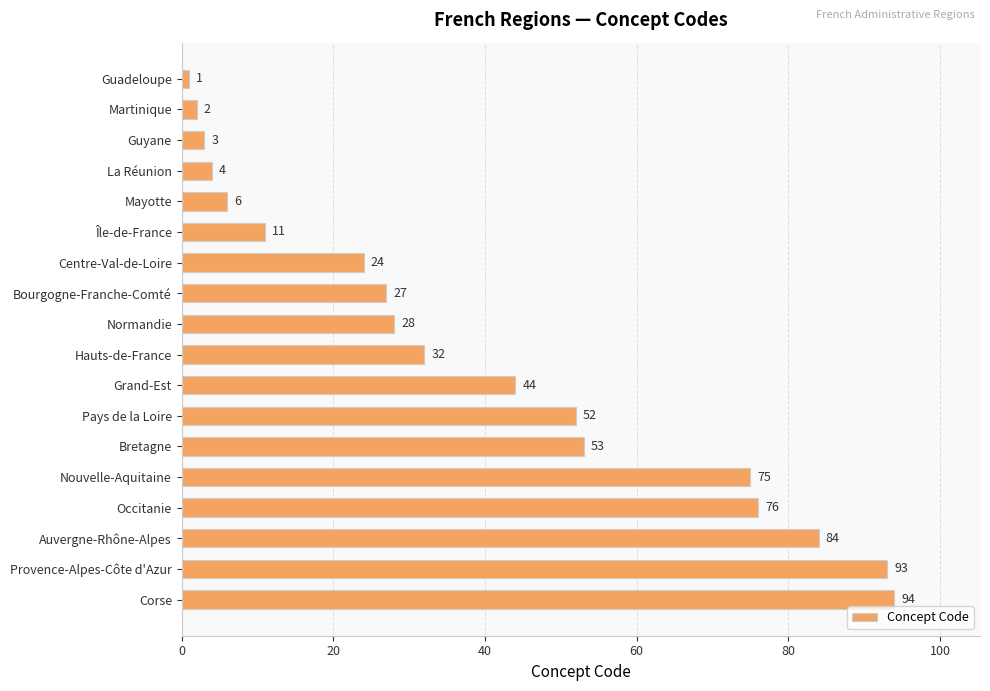

List the labels in order of value, smallest first.

Guadeloupe, Martinique, Guyane, La Réunion, Mayotte, Île-de-France, Centre-Val-de-Loire, Bourgogne-Franche-Comté, Normandie, Hauts-de-France, Grand-Est, Pays de la Loire, Bretagne, Nouvelle-Aquitaine, Occitanie, Auvergne-Rhône-Alpes, Provence-Alpes-Côte d'Azur, Corse